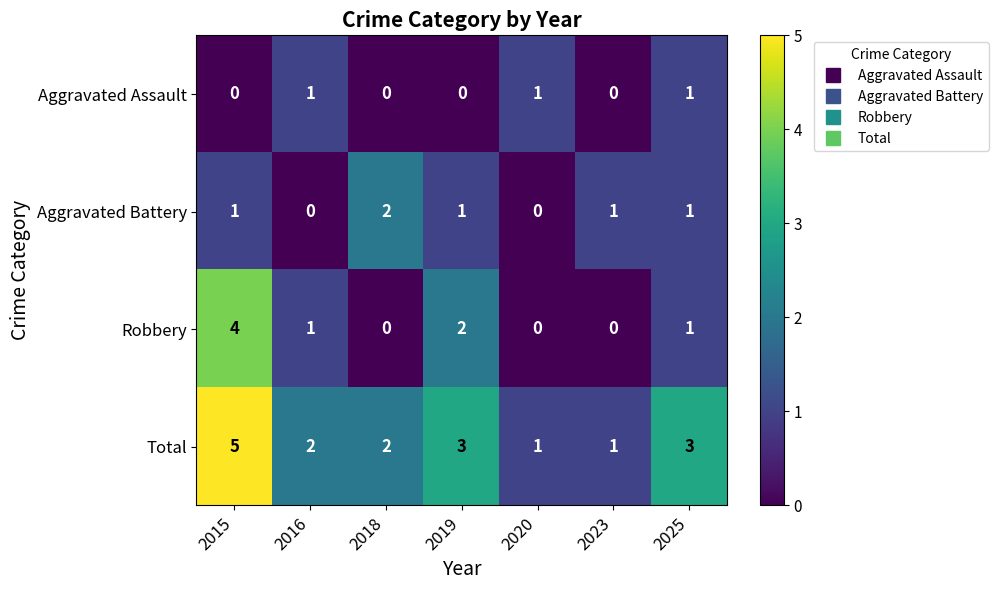

At 2015, list the series in order from largest to smallest.

Total, Robbery, Aggravated Battery, Aggravated Assault